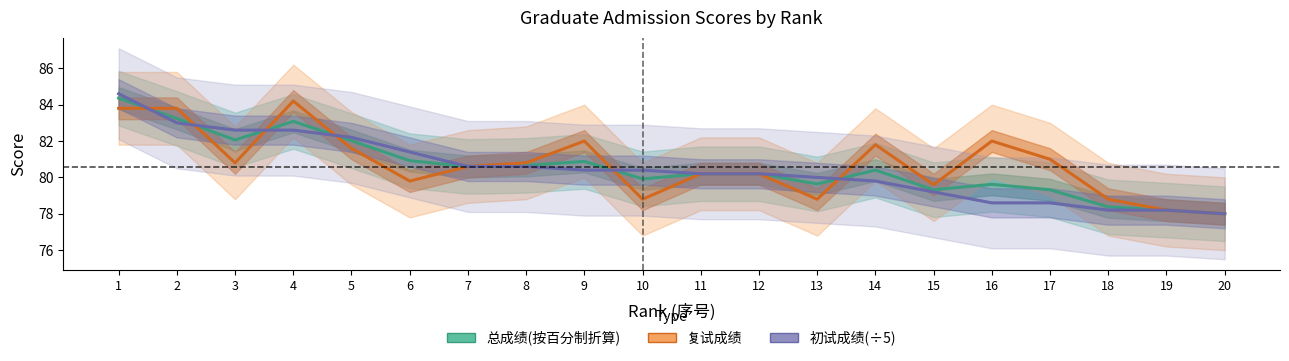

Where is 复试成绩 nearest to the value 81?

17